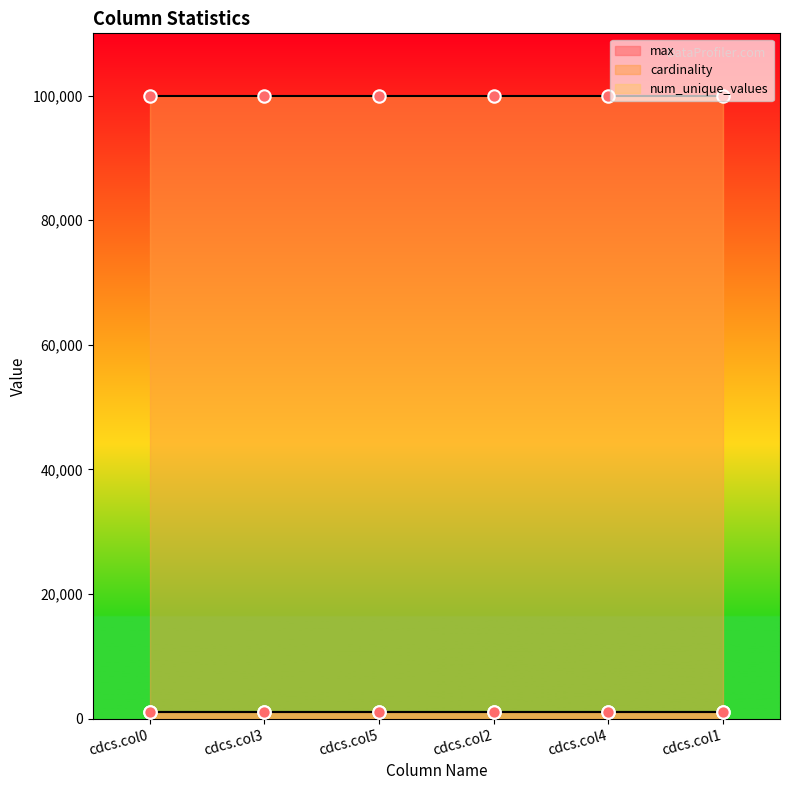

What is the total value across all series at cdcs.col1?

101999